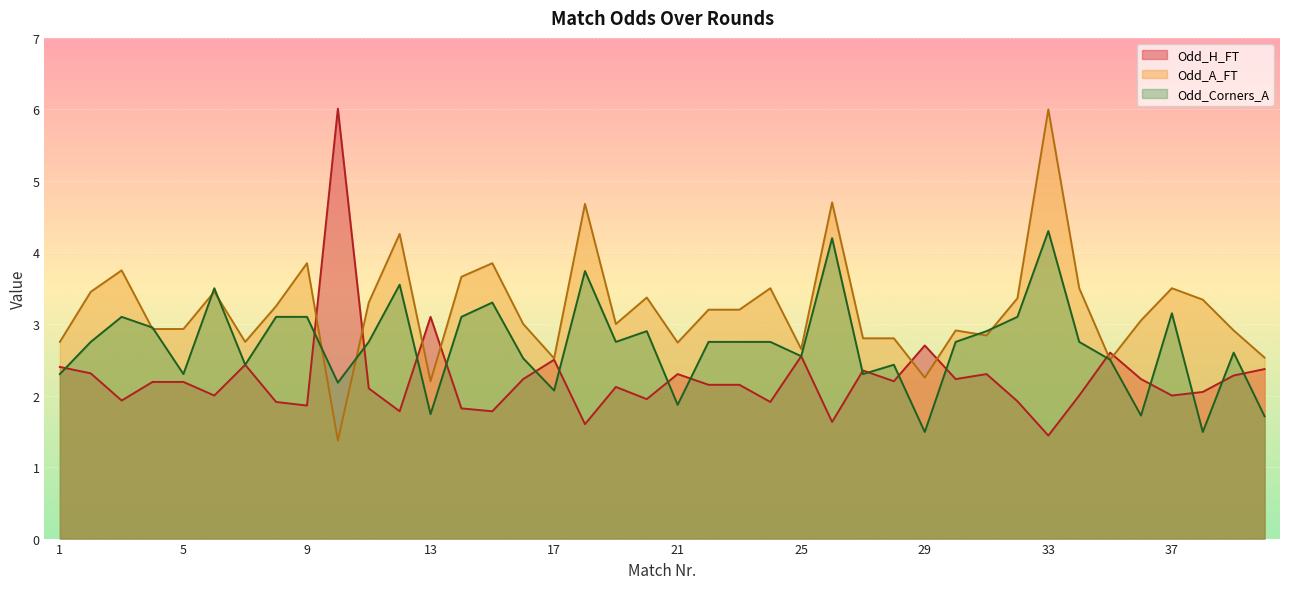

Which series has the largest range (max minus min)?

Odd_A_FT